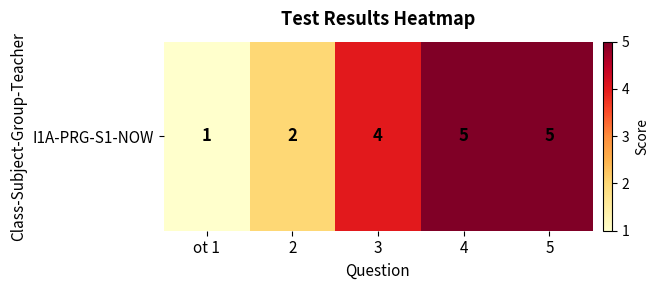

What is the ratio of the value at 3 to the value at 5?

0.8